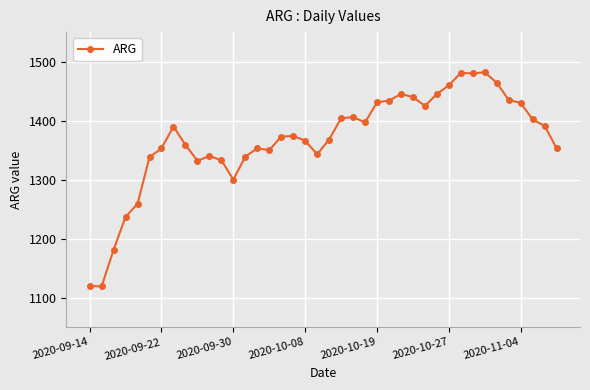

What is the smallest value displayed?

1119